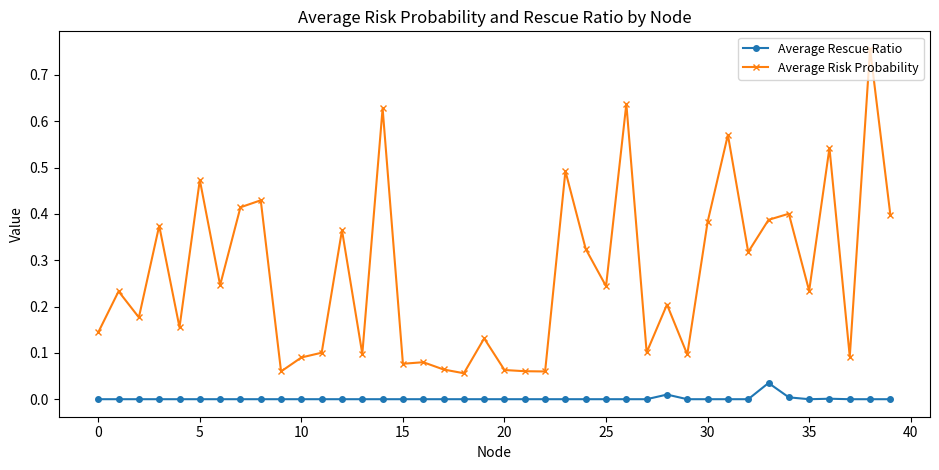

True or false: Average Risk Probability and Average Rescue Ratio cross at least once.

False